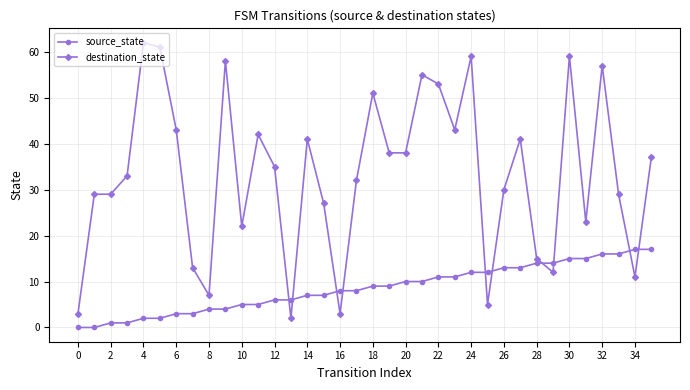

Reading right to left, extract all data points from this chart.

source_state: 17	17	16	16	15	15	14	14	13	13	12	12	11	11	10	10	9	9	8	8	7	7	6	6	5	5	4	4	3	3	2	2	1	1	0	0
destination_state: 37	11	29	57	23	59	12	15	41	30	5	59	43	53	55	38	38	51	32	3	27	41	2	35	42	22	58	7	13	43	61	62	33	29	29	3